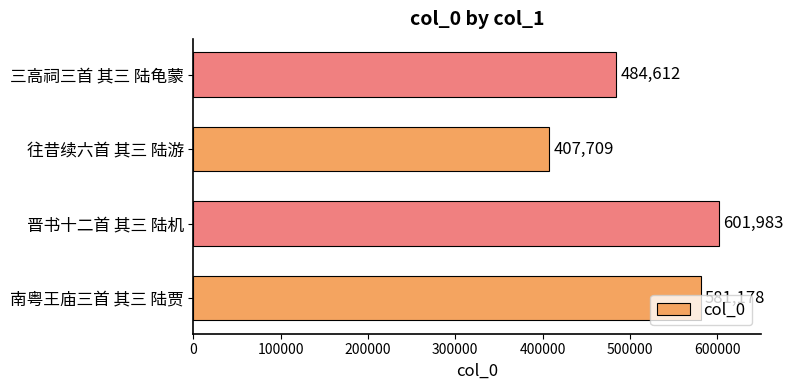

How many data points are less than 581178?

2